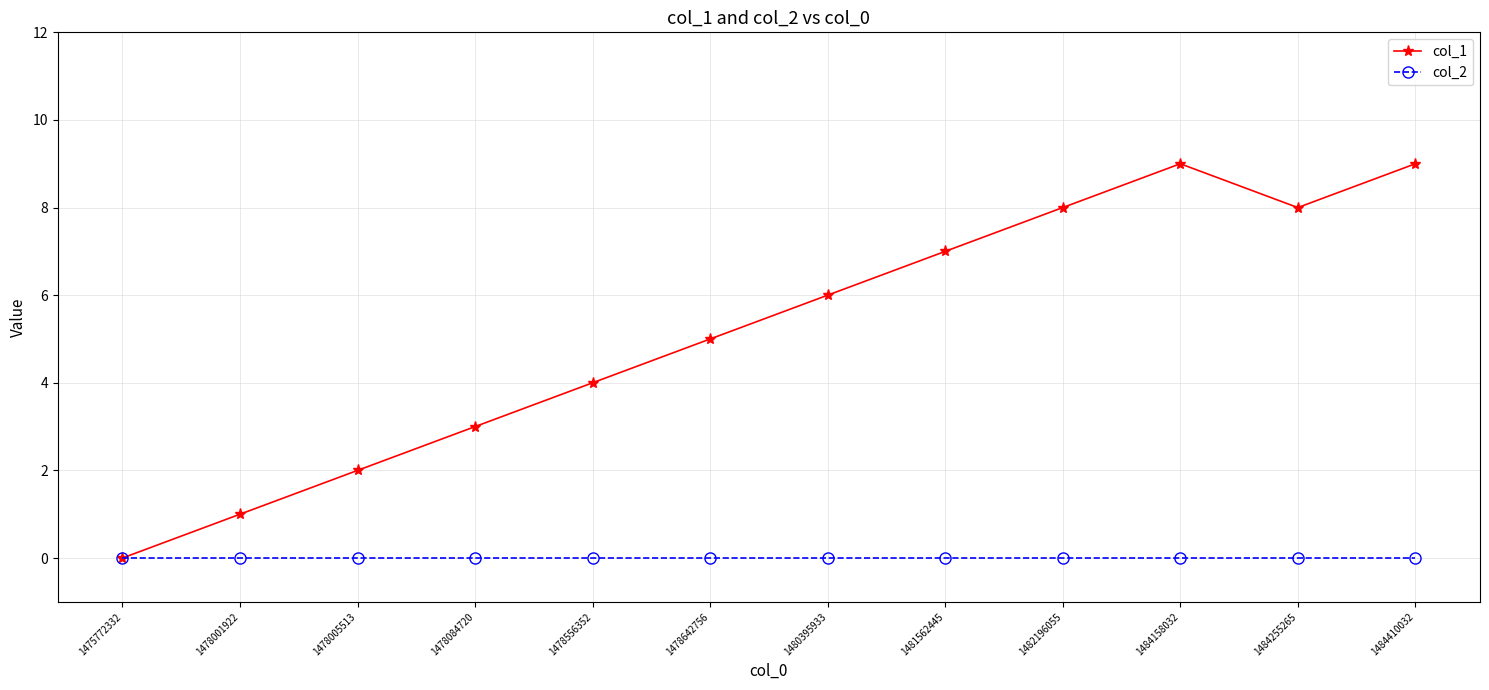

How many distinct data groups are displayed?

2